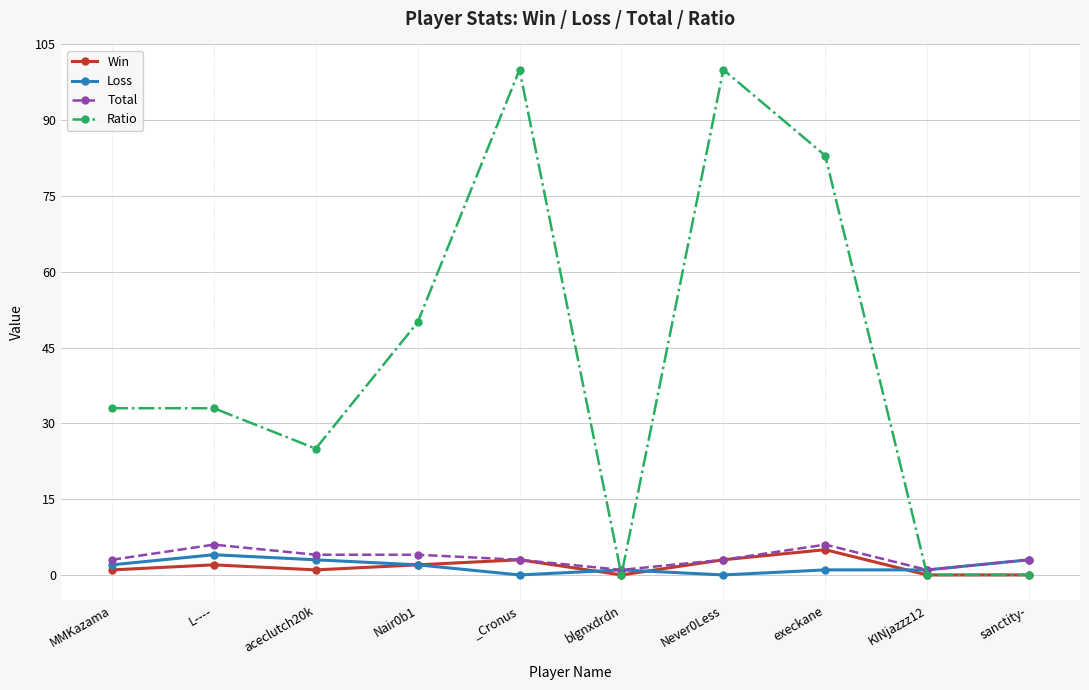

Reading left to right, extract all data points from this chart.

Win: MMKazama=1	L----=2	aceclutch20k=1	Nair0b1=2	_Cronus=3	blgnxdrdn=0	Never0Less=3	execkane=5	KINjazzz12=0	sanctity-=0
Loss: MMKazama=2	L----=4	aceclutch20k=3	Nair0b1=2	_Cronus=0	blgnxdrdn=1	Never0Less=0	execkane=1	KINjazzz12=1	sanctity-=3
Total: MMKazama=3	L----=6	aceclutch20k=4	Nair0b1=4	_Cronus=3	blgnxdrdn=1	Never0Less=3	execkane=6	KINjazzz12=1	sanctity-=3
Ratio: MMKazama=33	L----=33	aceclutch20k=25	Nair0b1=50	_Cronus=100	blgnxdrdn=0	Never0Less=100	execkane=83	KINjazzz12=0	sanctity-=0